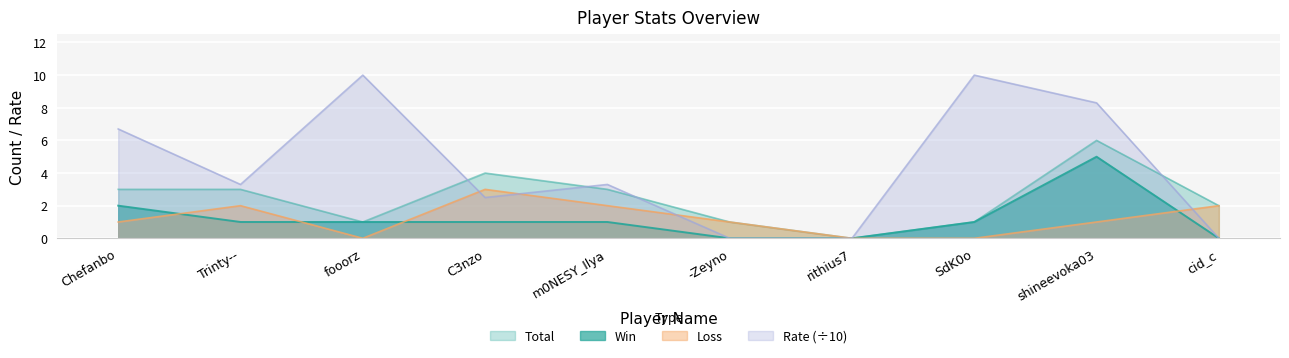

List the series in order of their peak value, highest first.

Rate (÷10), Total, Win, Loss